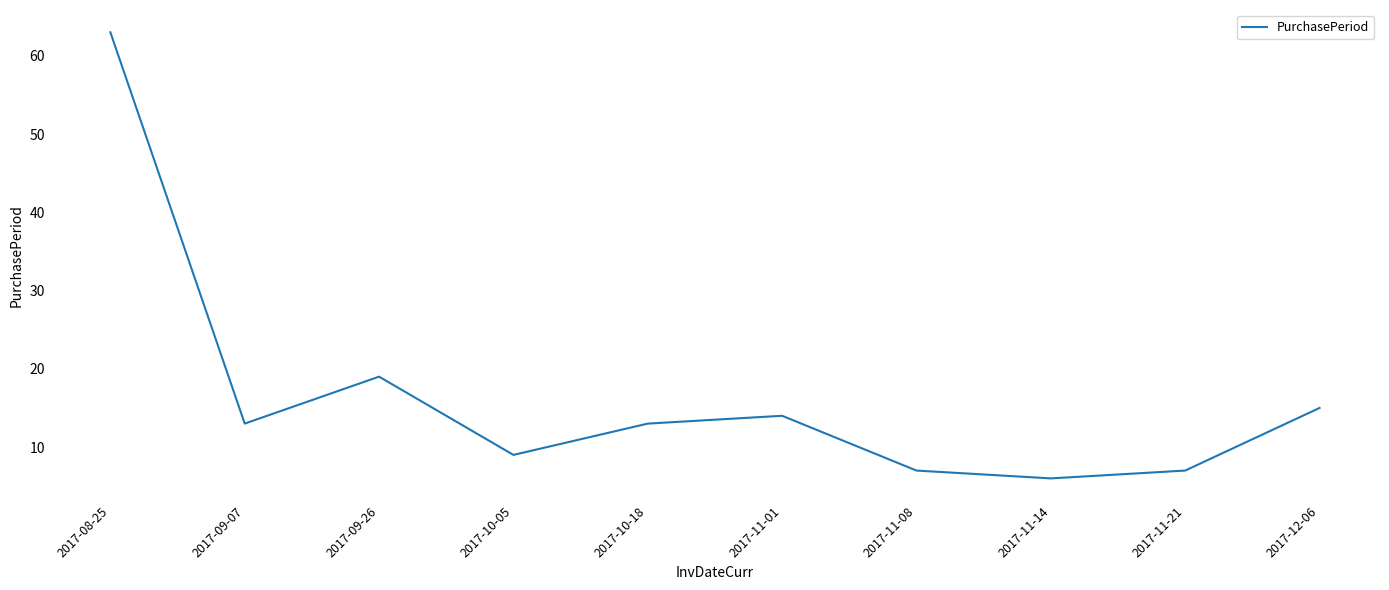

What position from the left is 2017-11-01?

6